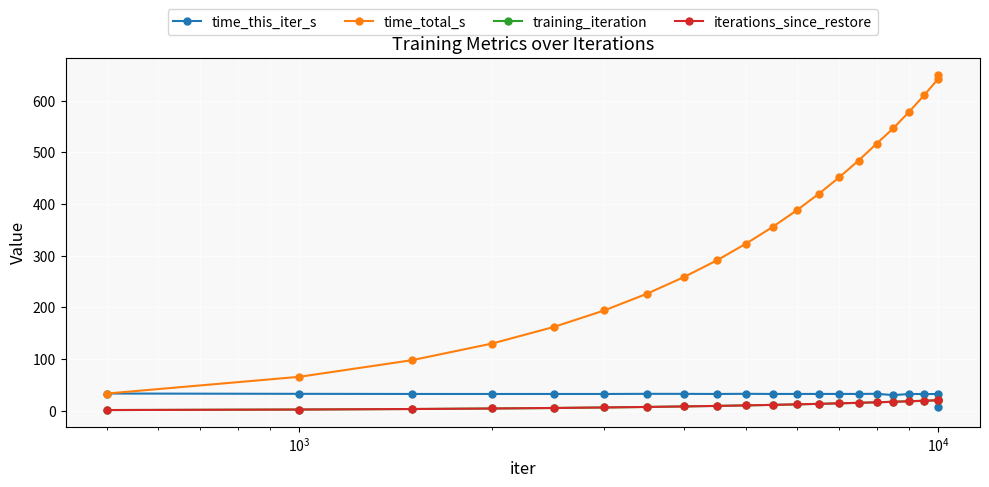

Is this an area chart (filled region under the line)?

No